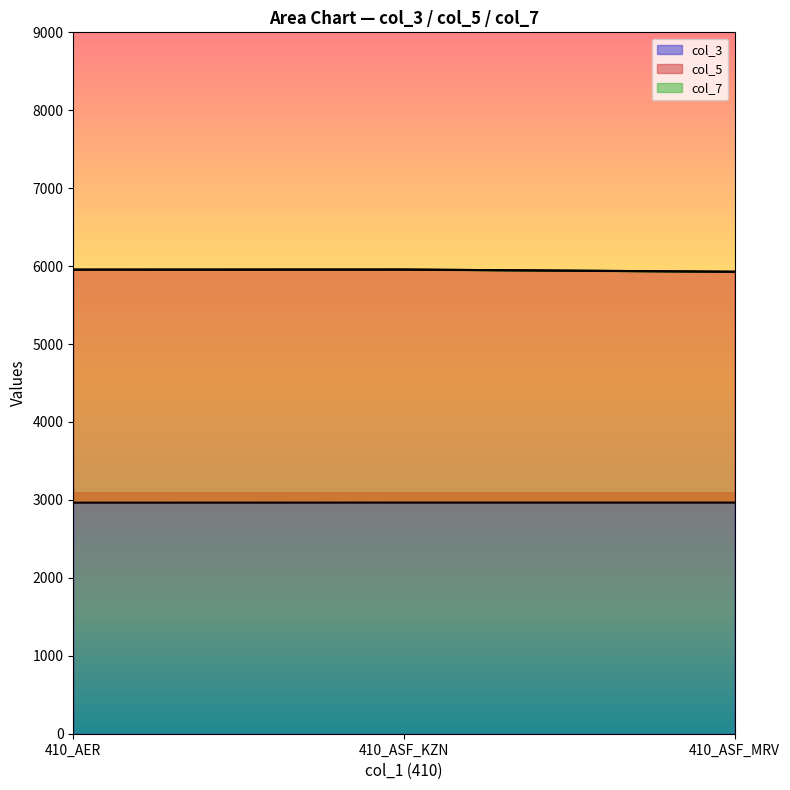

The col_5 series shows 5955 at 410_AER. True or false?

True